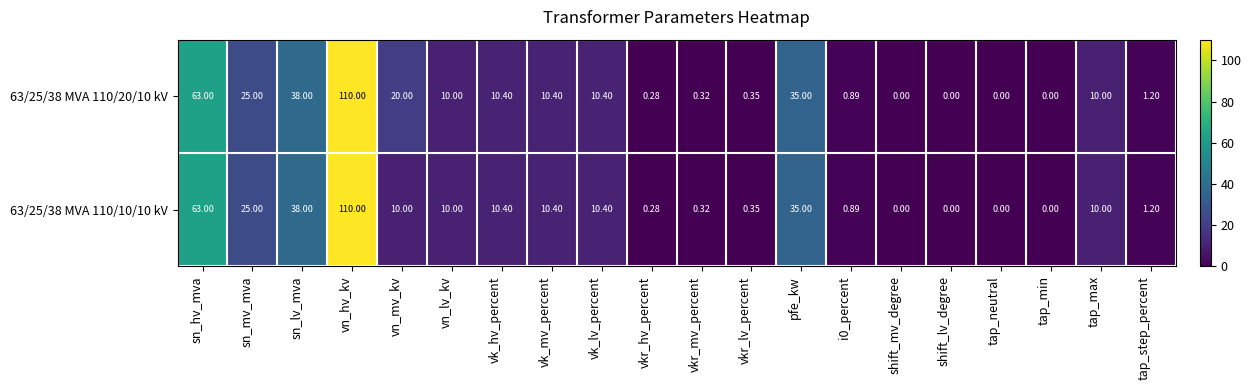

Where is 63/25/38 MVA 110/10/10 kV nearest to the value 55?

sn_hv_mva